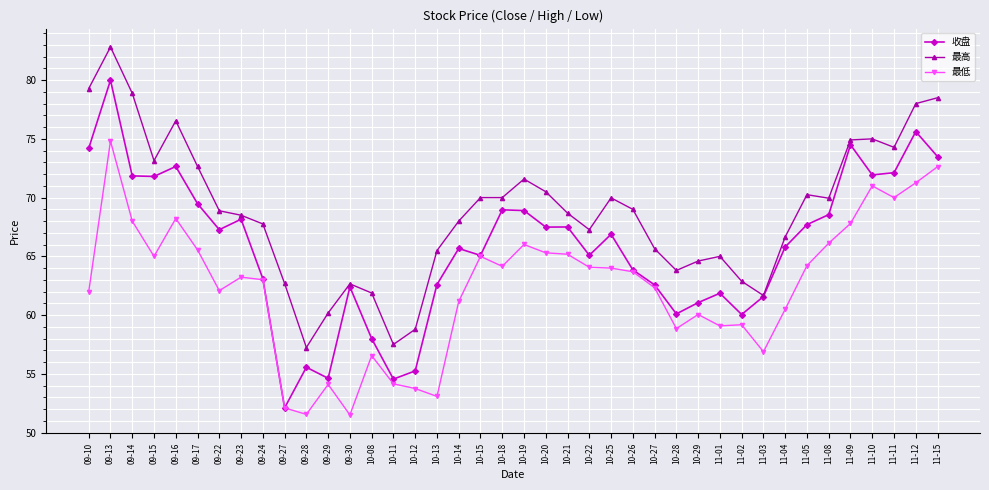

At which category does 最低 reach its first local valley?

09-15